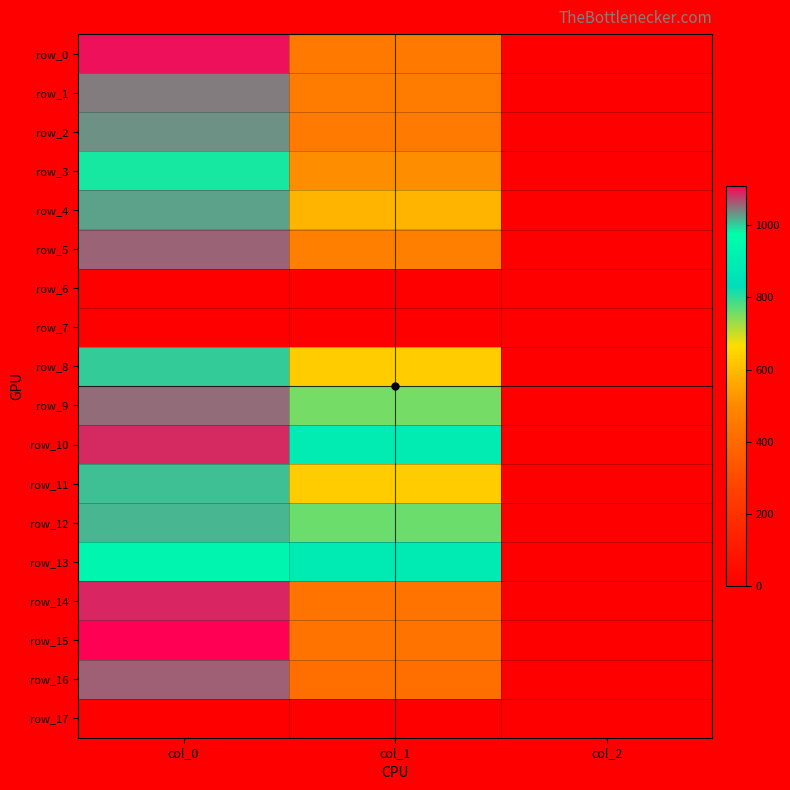

Where does the row_2 series first go above 455?

col_0